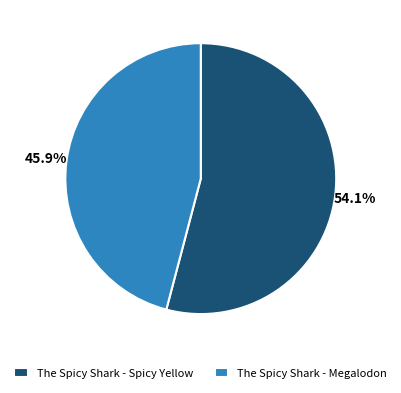

What percentage is the The Spicy Shark - Spicy Yellow slice, to the nearest percent?

54%